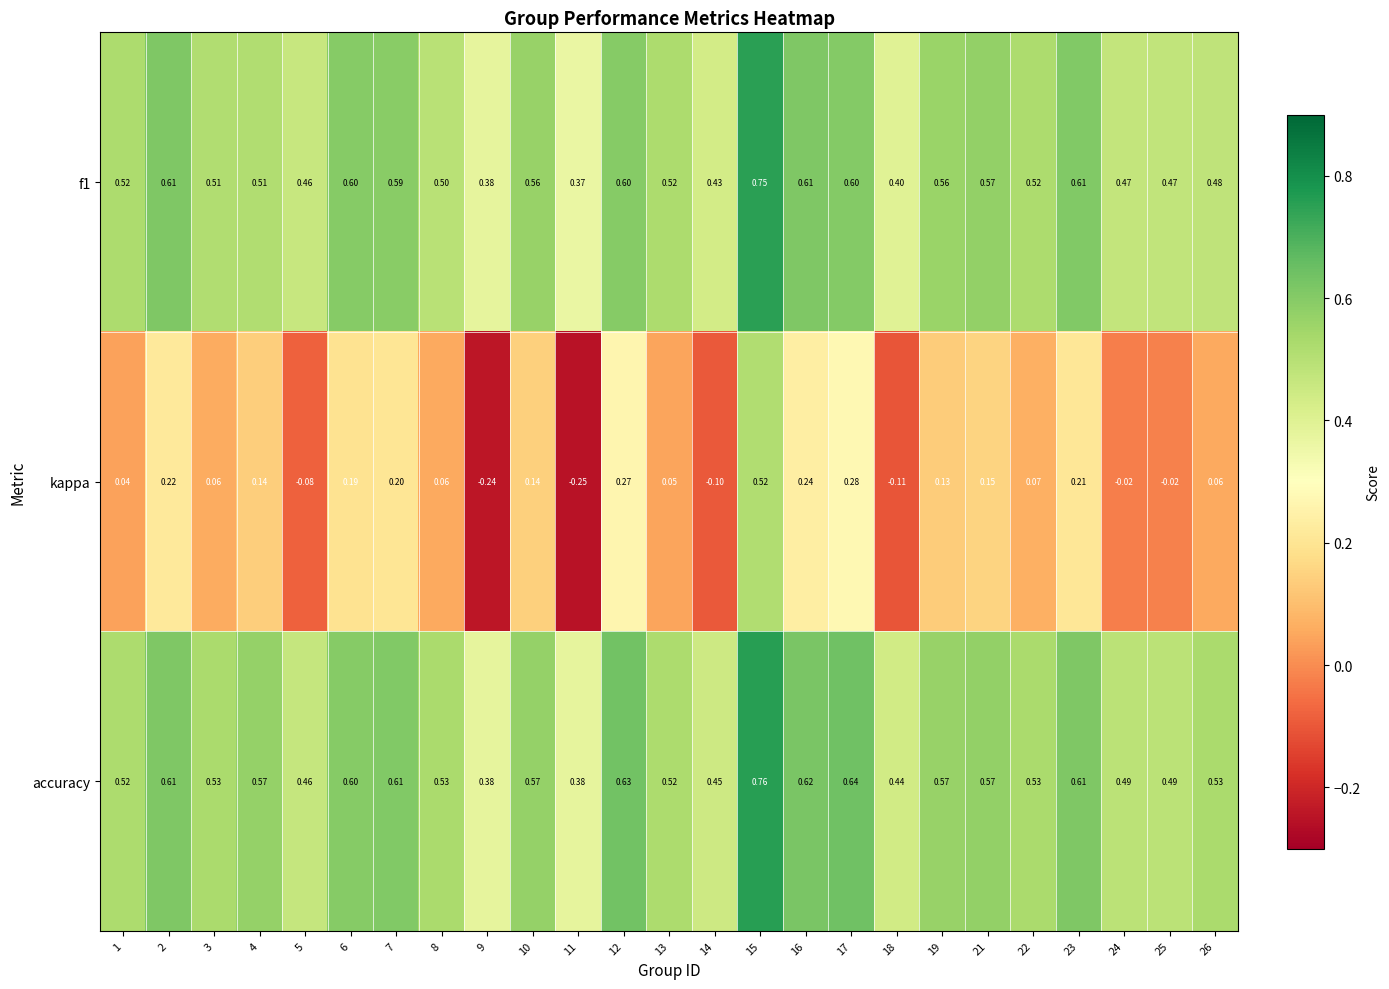

Which series has the largest total across all categories?

accuracy